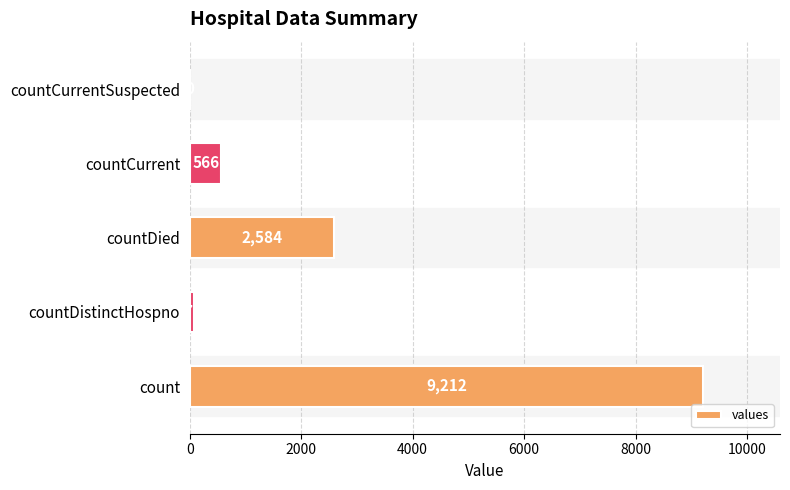

How many categories are shown in the chart?

5